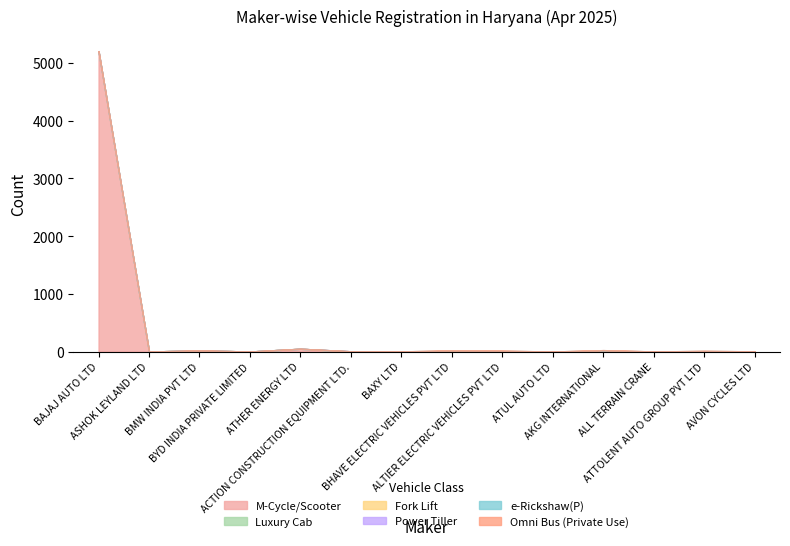

In Luxury Cab, how many points are higher than both neighbors (excluding endpoints)?

4